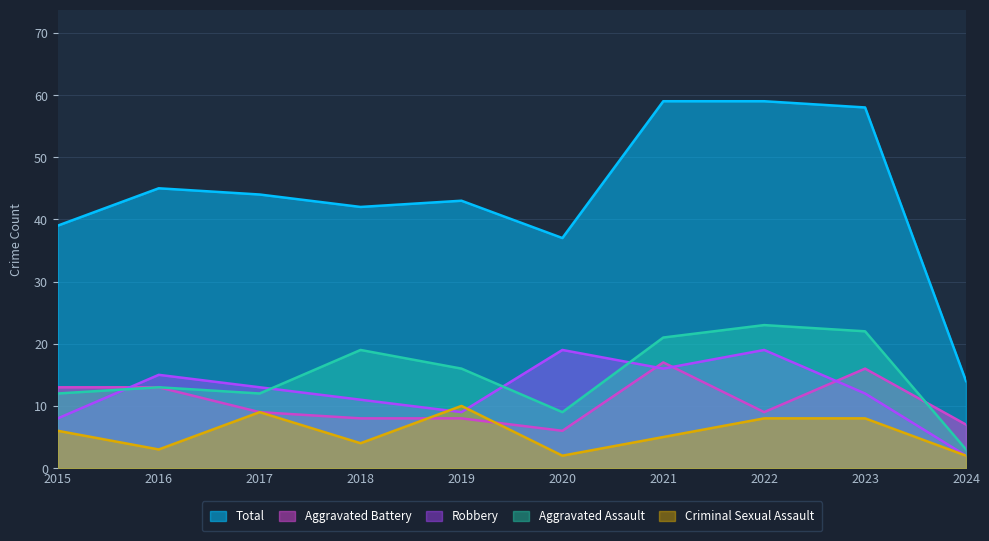

At which category does Robbery reach its first local peak?

2016